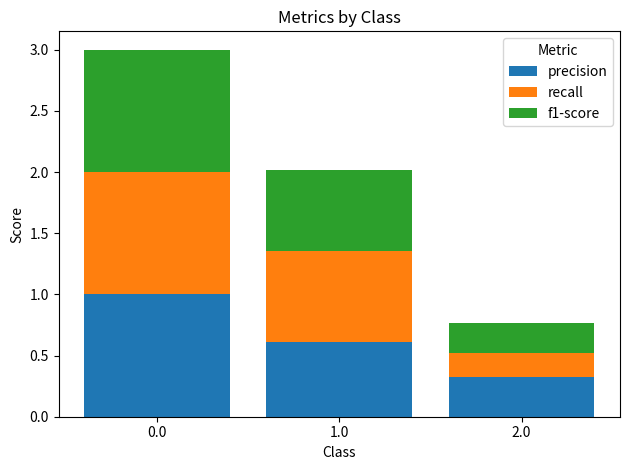

What is the difference between the precision values at 2.0 and 1.0?

0.3